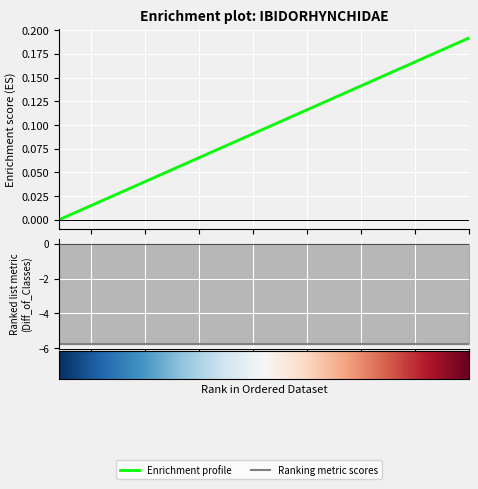

Count the number of categories in the chart.

20